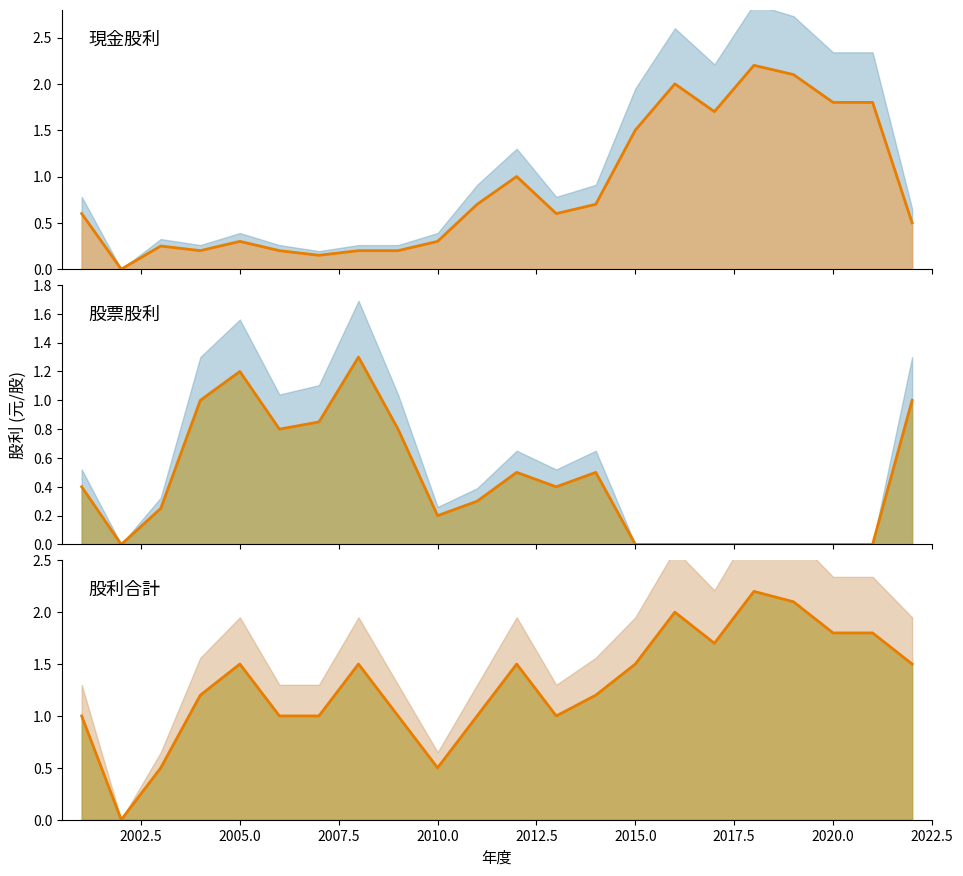

Count the number of categories in the chart.

22